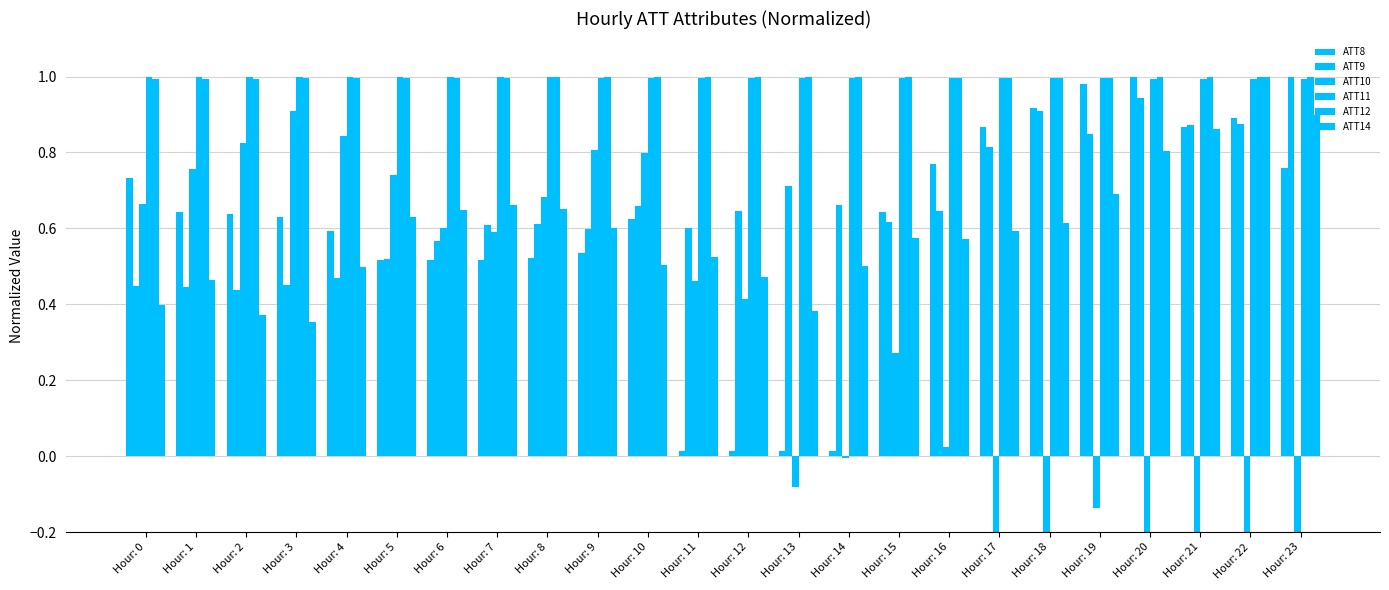

How many categories are shown in the chart?

24